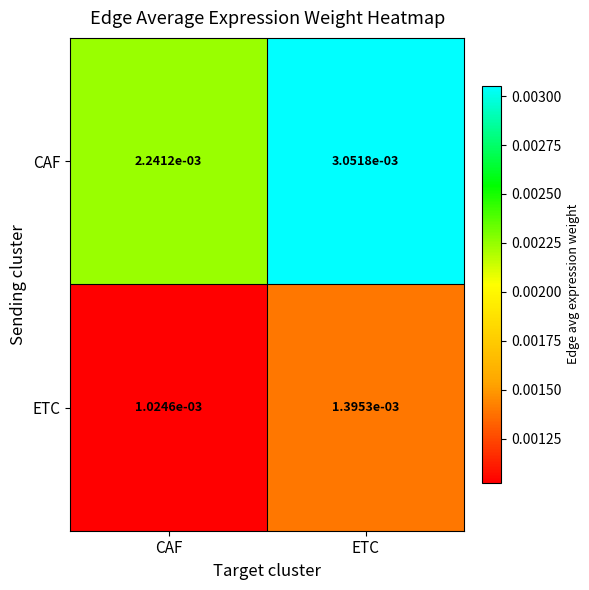

At which category does the chart reach its peak across all series?

ETC